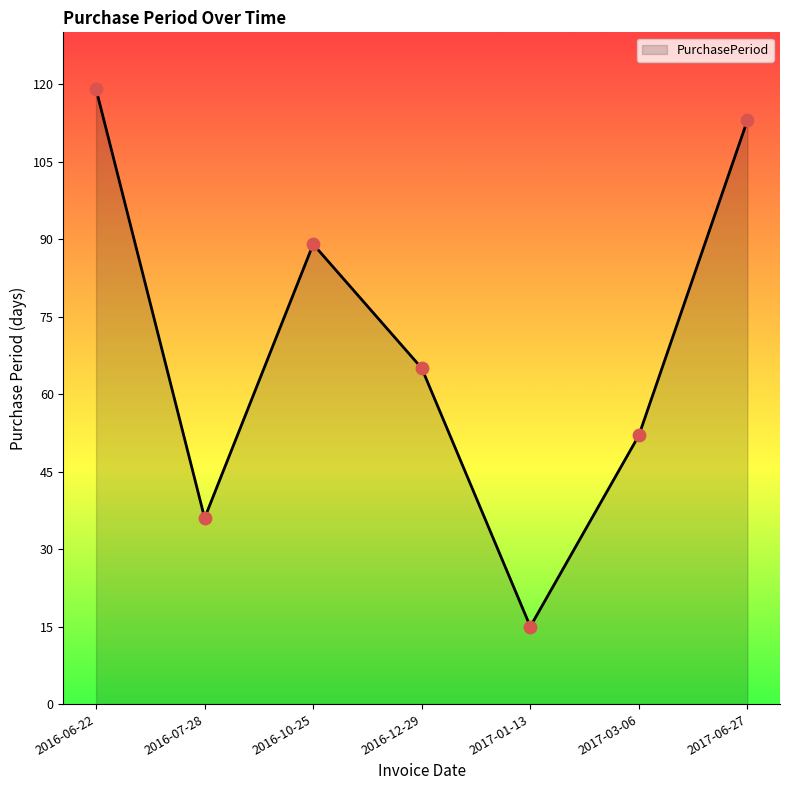

Which has a higher value, 2016-06-22 or 2017-06-27?

2016-06-22